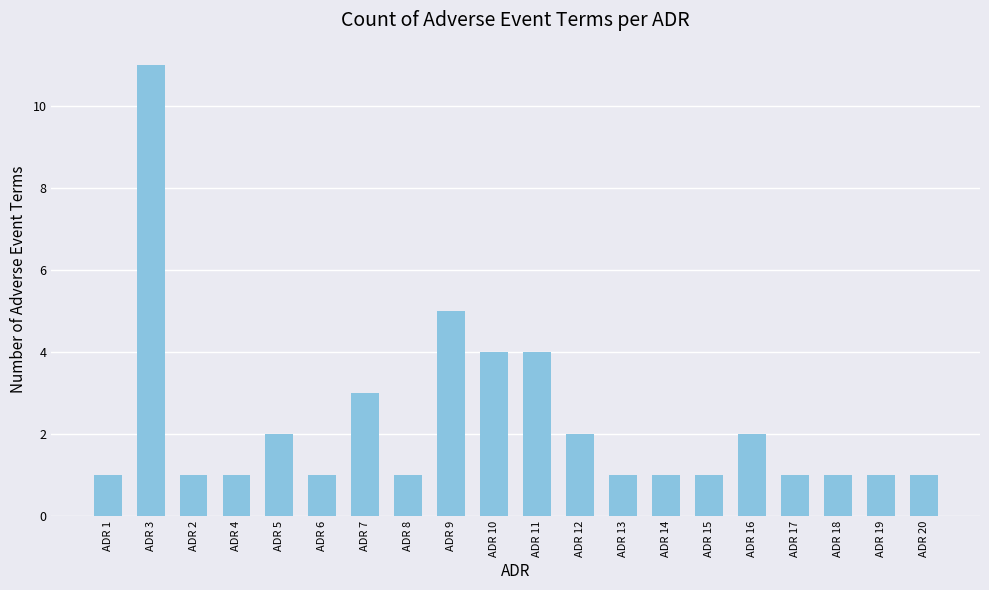

The value at ADR 12 is 3. True or false?

False